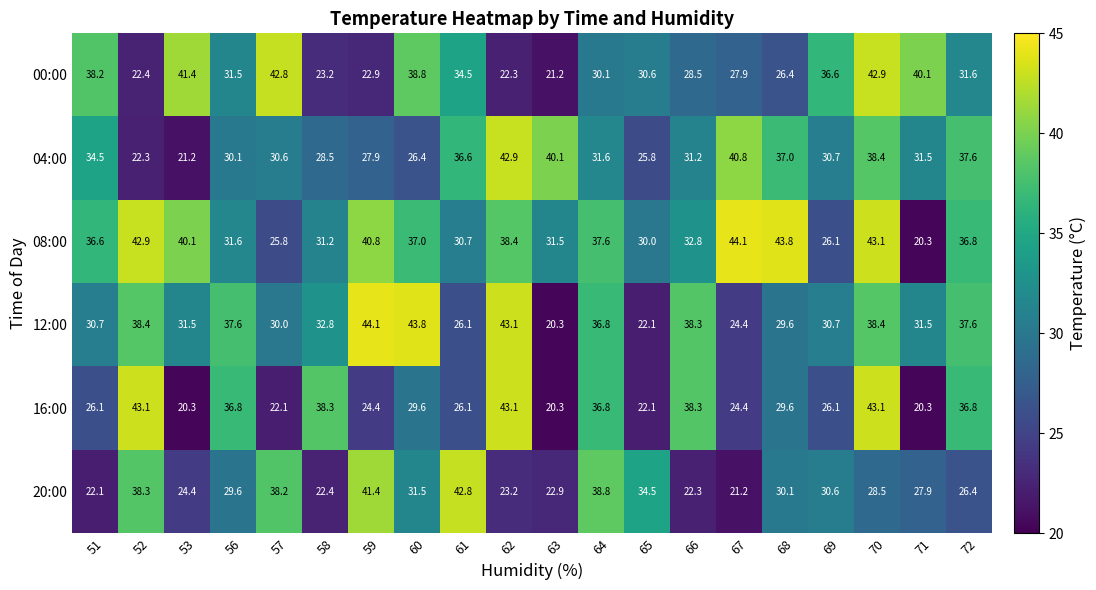

The value of 00:00 at 52 is 22.4. True or false?

True